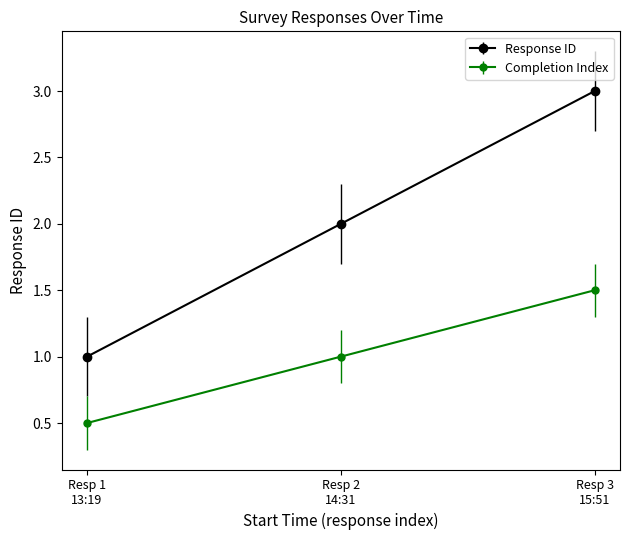

Reading left to right, extract all data points from this chart.

Response ID: 1.0	2.0	3.0
Completion Index: 0.5	1.0	1.5